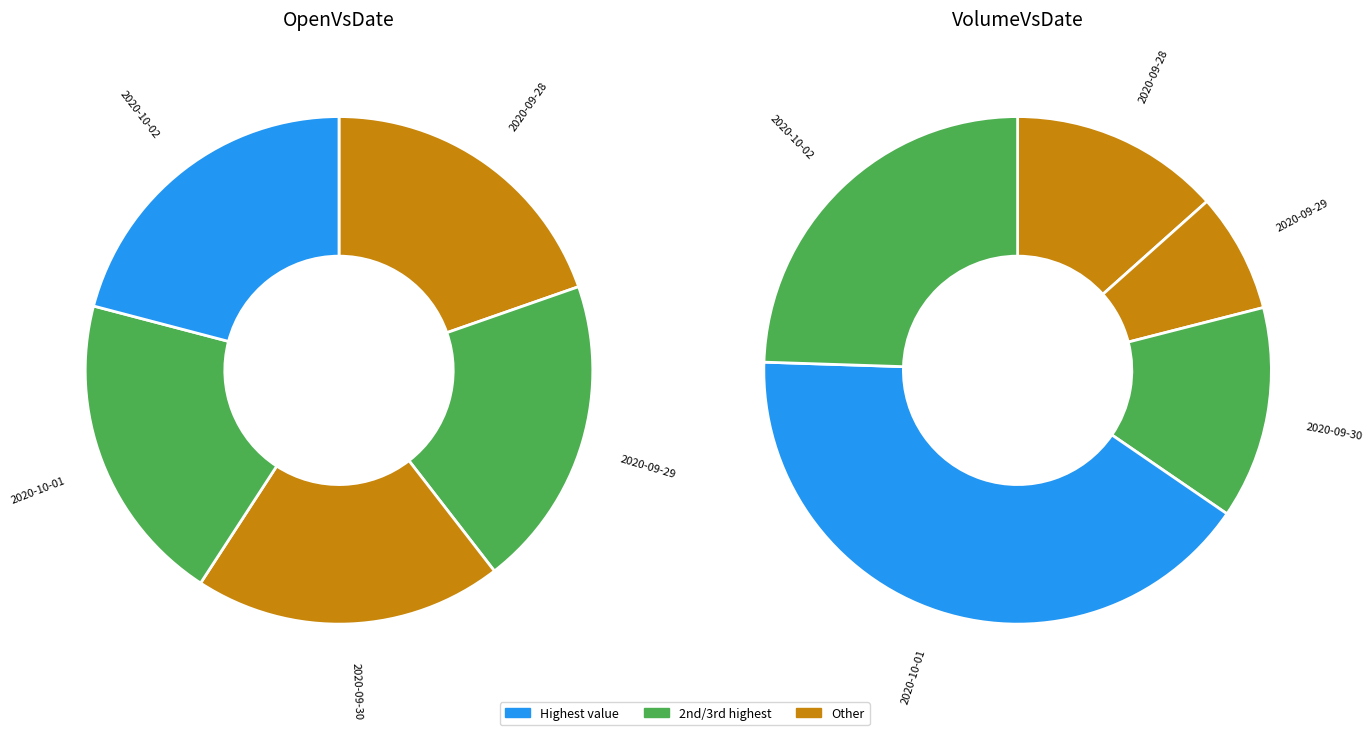

To the nearest percent, what portion does 2020-09-30 represent?

20%